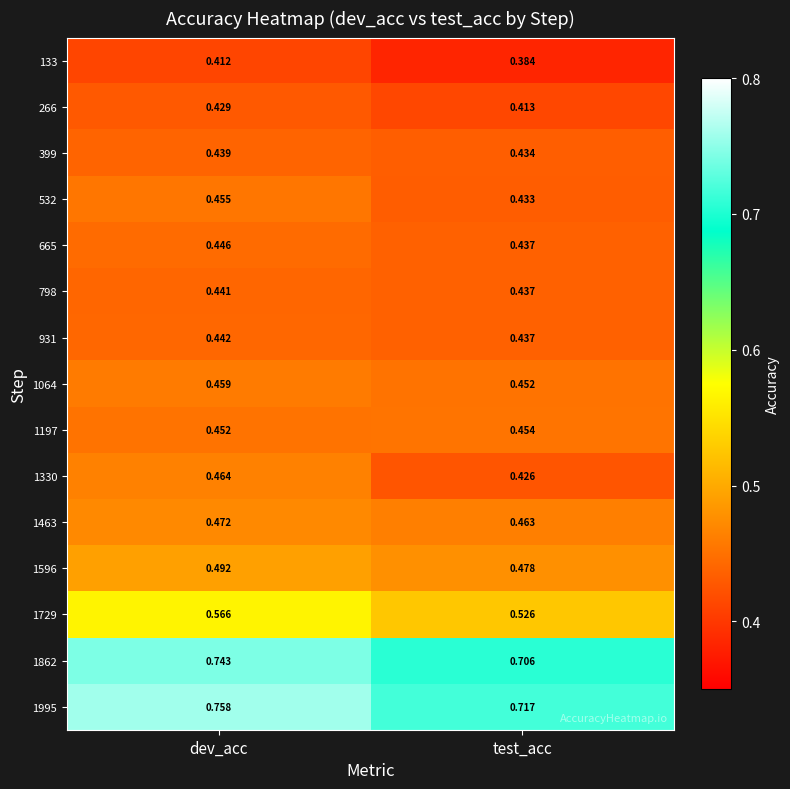

At which label does 931 reach its minimum?

test_acc